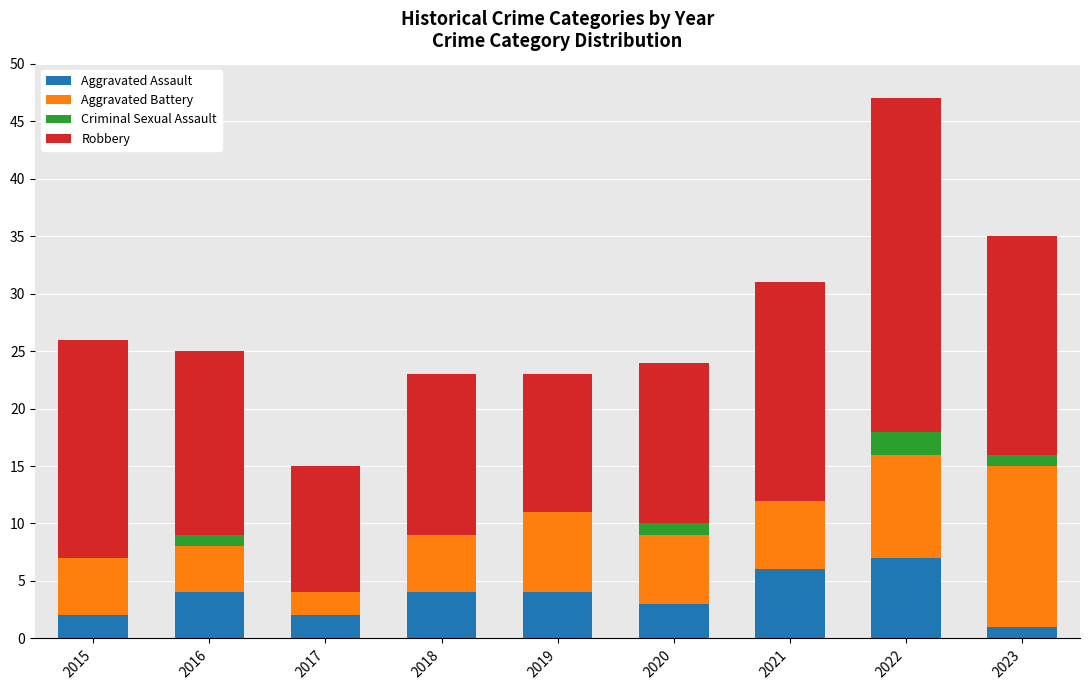

What is the total value across all series at 2015?

26